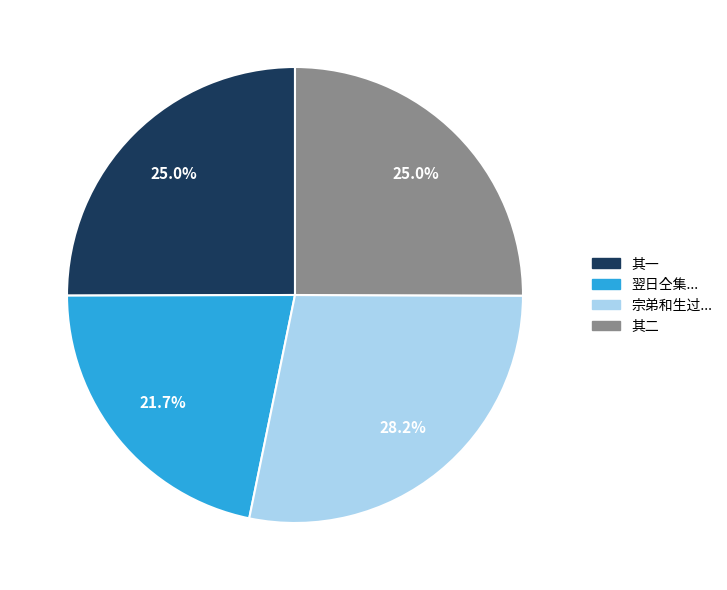

Is there a majority slice in this chart?

No